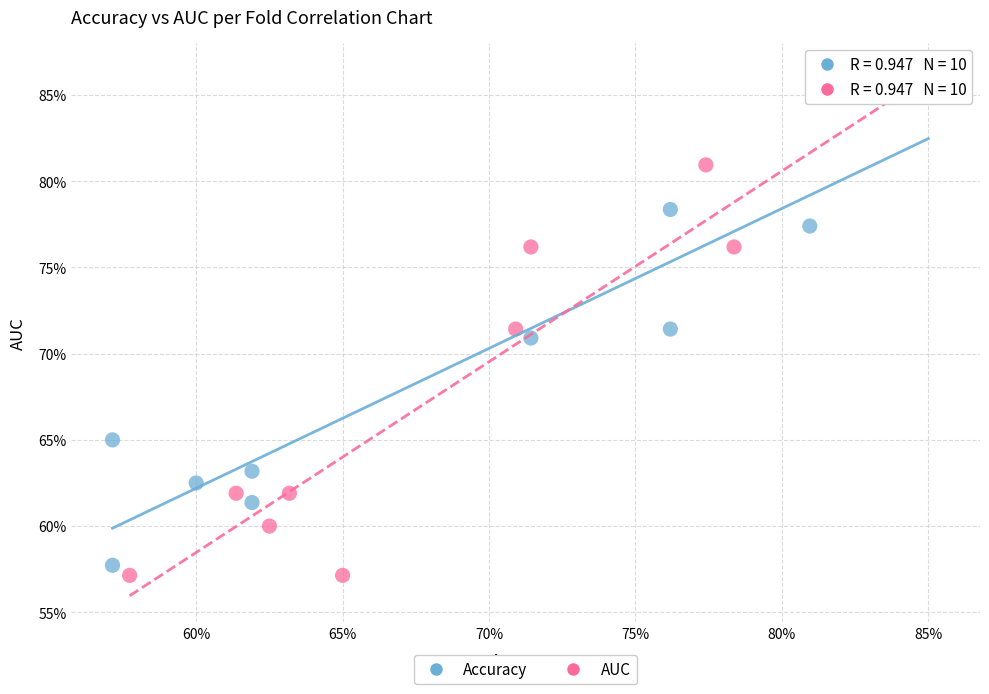

What are all the series names shown in the legend?

Accuracy, AUC